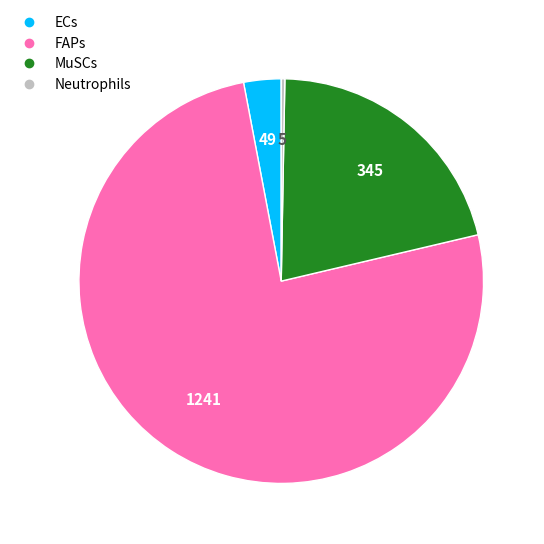

Does any single category account for the majority?

Yes